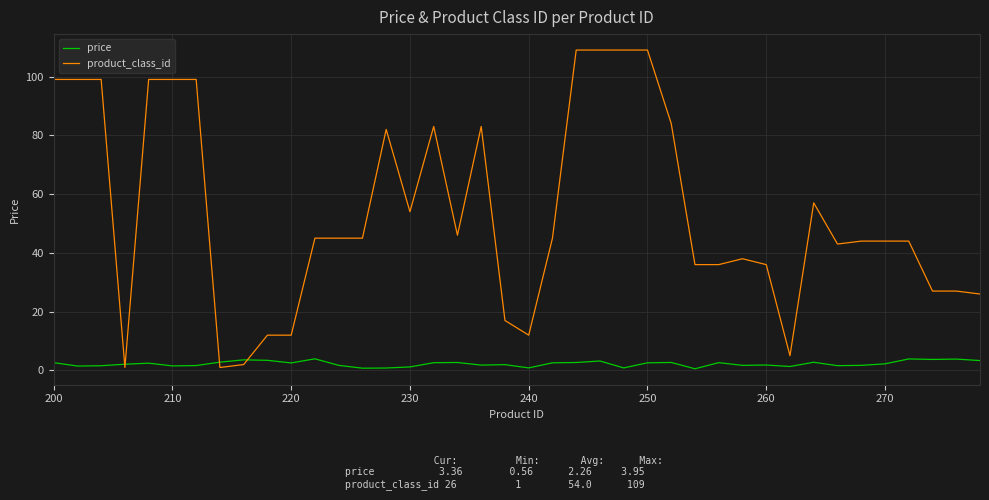

Does the chart have visible grid lines?

Yes